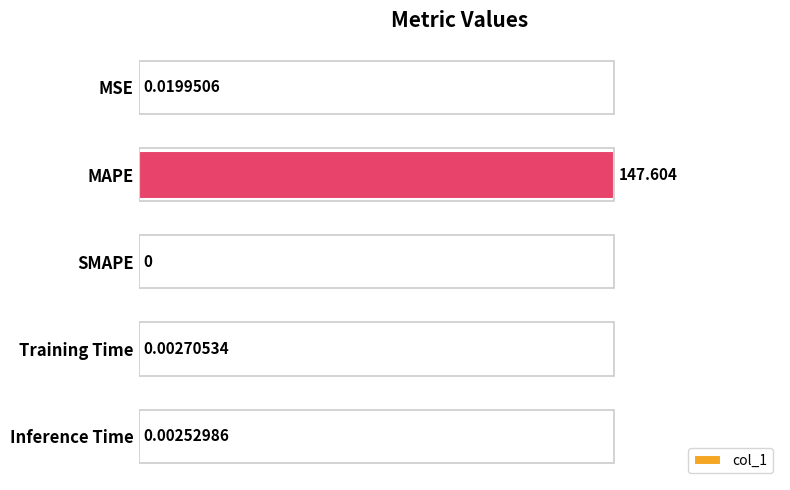

How many positive values are there?

4